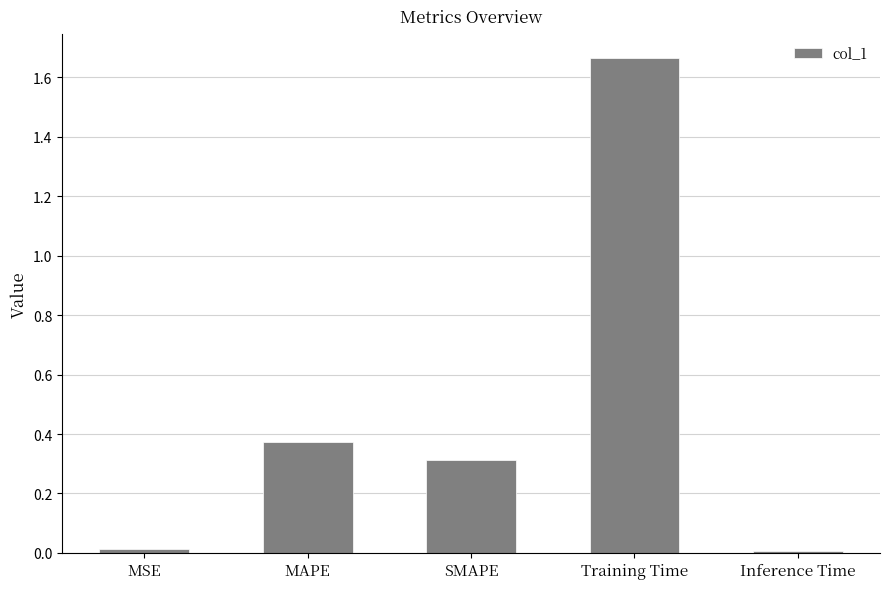

What is the label of the 4th bar from the left?

Training Time